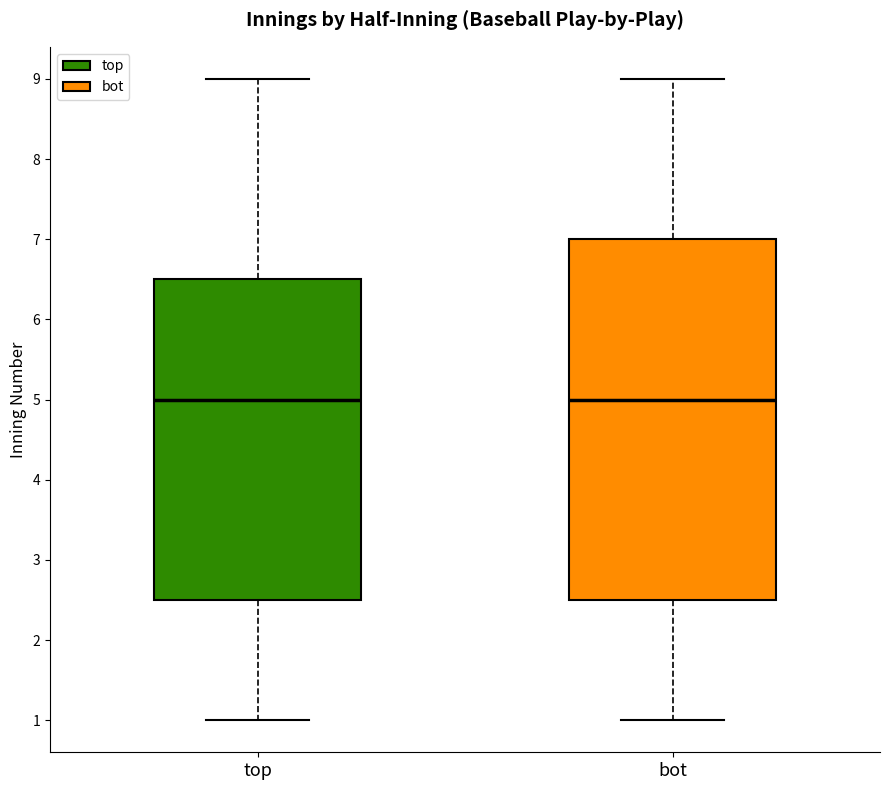

Reading left to right, read every box against the y-axis: the position of its median line, the range the box covers, and the ends of its whiskers. The values are not printed on the chart, so give them approximately, as read against the axis.

top: median 5.0, box 2.5 to 6.5, whiskers 1.0 to 9.0
bot: median 5.0, box 2.5 to 7.0, whiskers 1.0 to 9.0